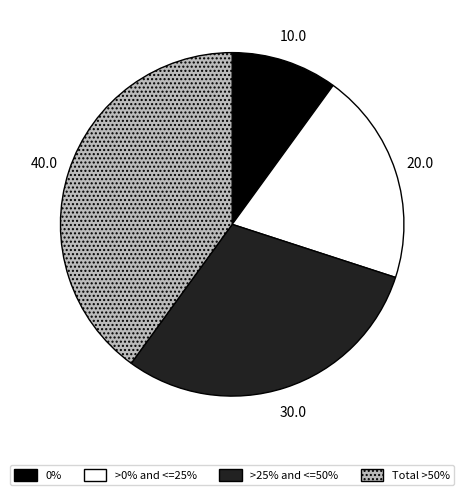

Is there a majority slice in this chart?

No